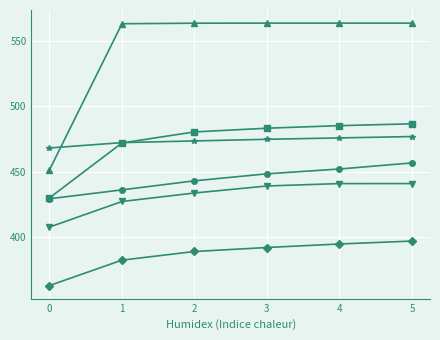

What is the smallest value displayed?

363.2